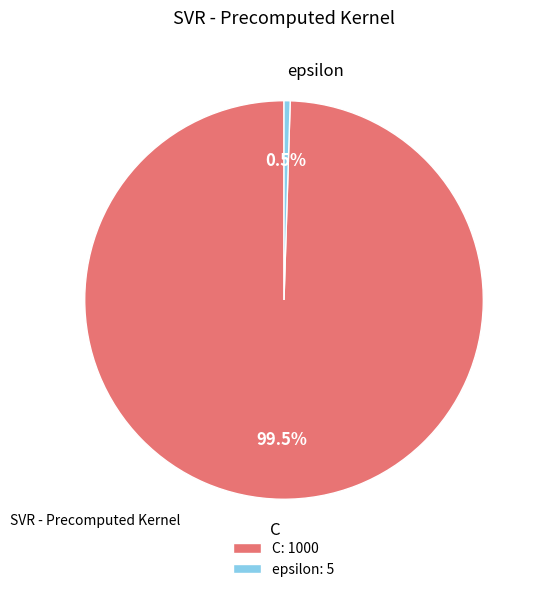

To the nearest percent, what is the combined percentage of C and epsilon?

100%